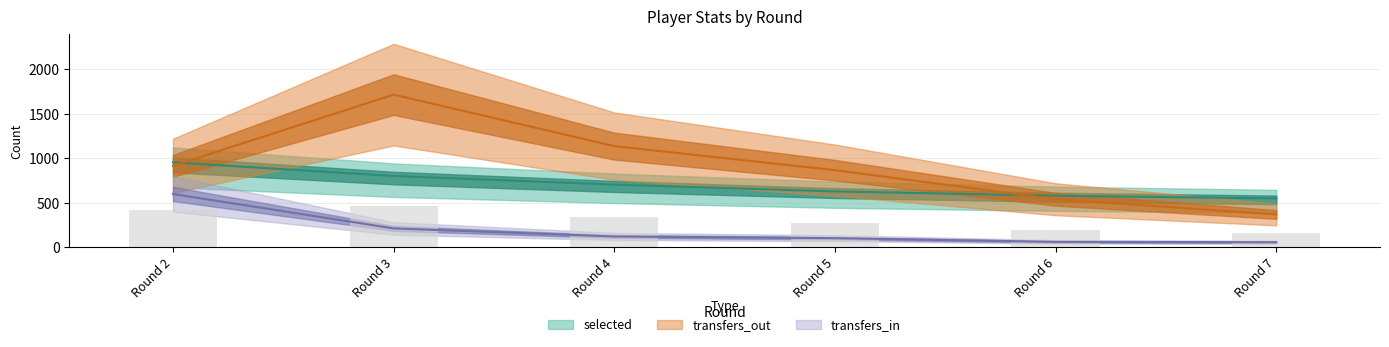

What is the sum of all transfers_out values?

5537.8